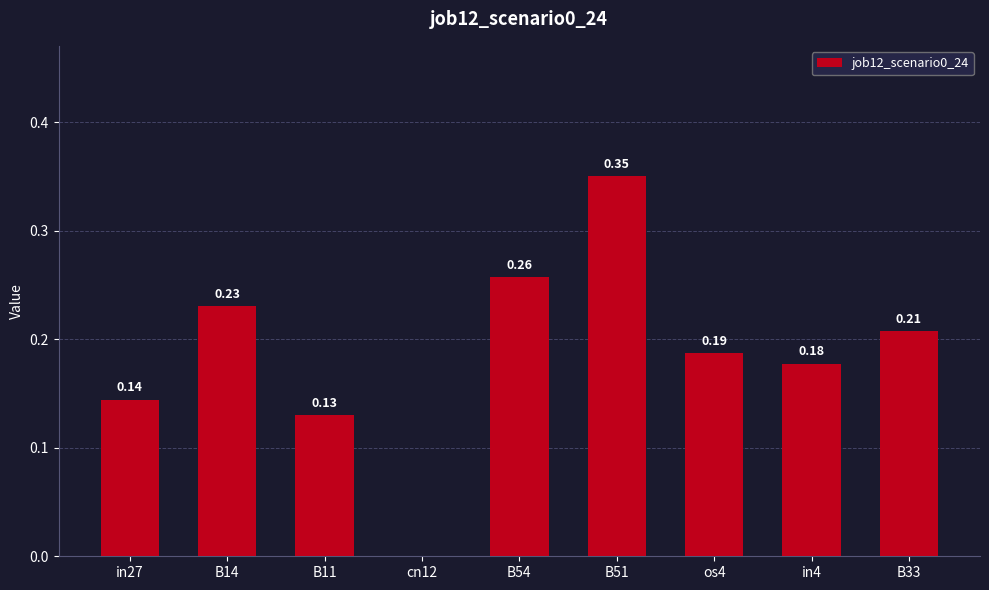

Between B14 and B11, which is larger?

B14